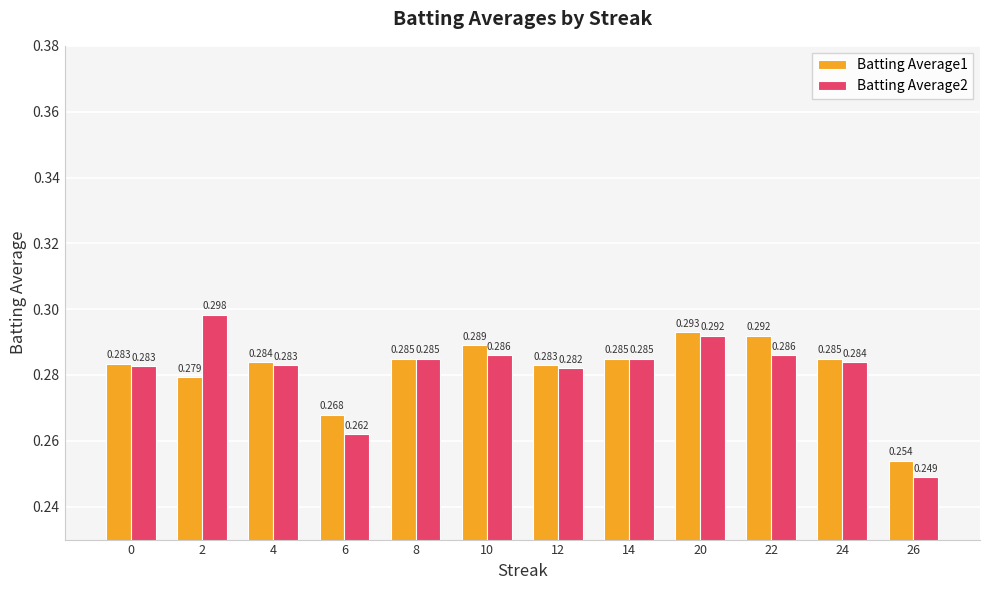

What is the total value across all series at 20?

0.6